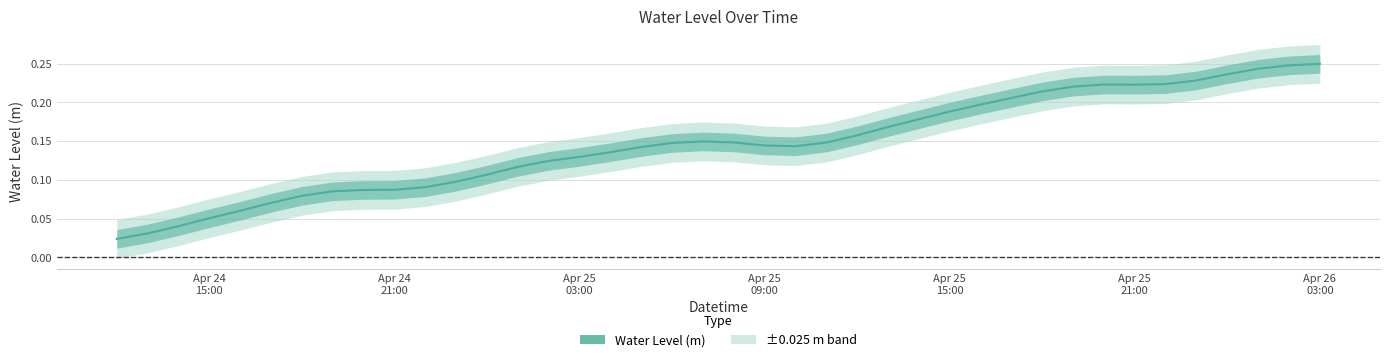

Is this an area chart (filled region under the line)?

No